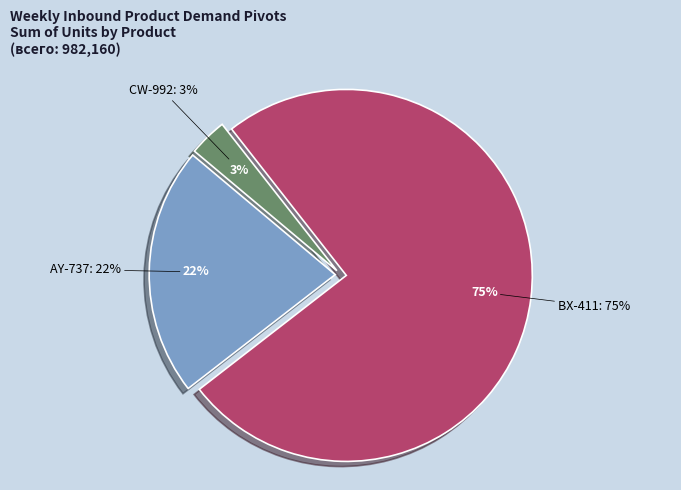

To the nearest percent, what portion does CW-992 represent?

3%